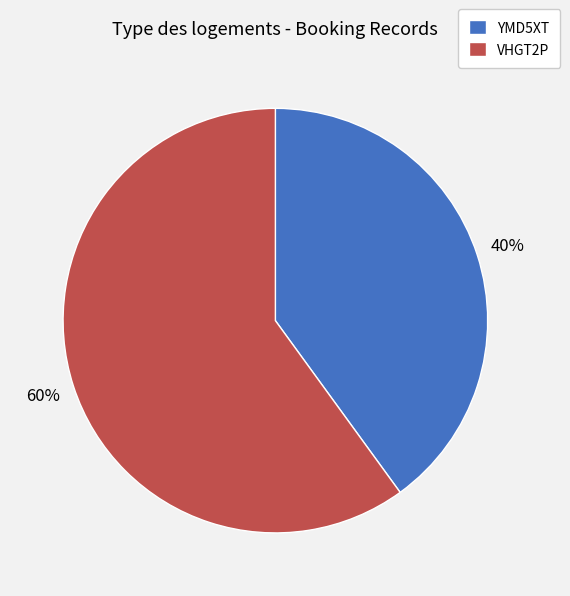

To the nearest percent, what is the difference between the largest and smallest slice percentages?

20%